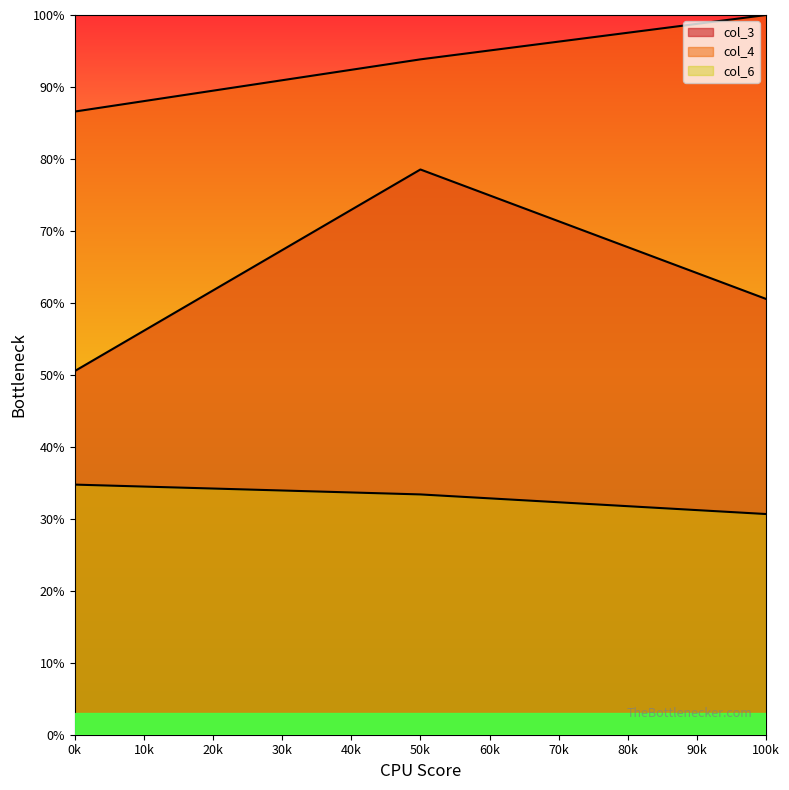

Is it true that col_6 equals 30.7 at 100k?

True